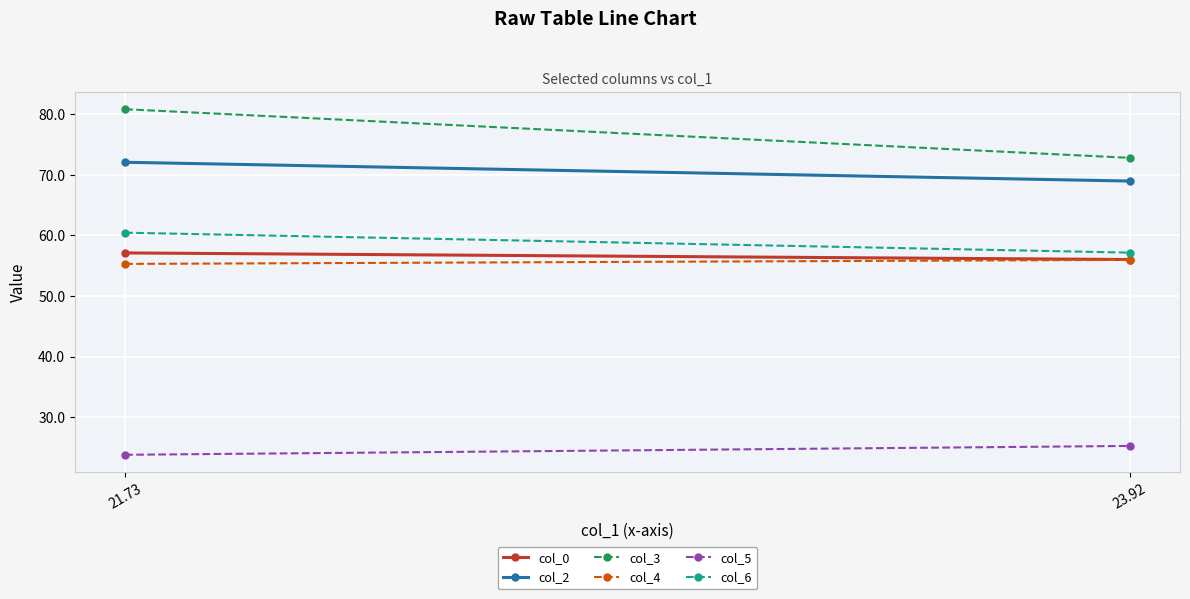

What is the value of the col_0 point at the 1st from the left?

57.1